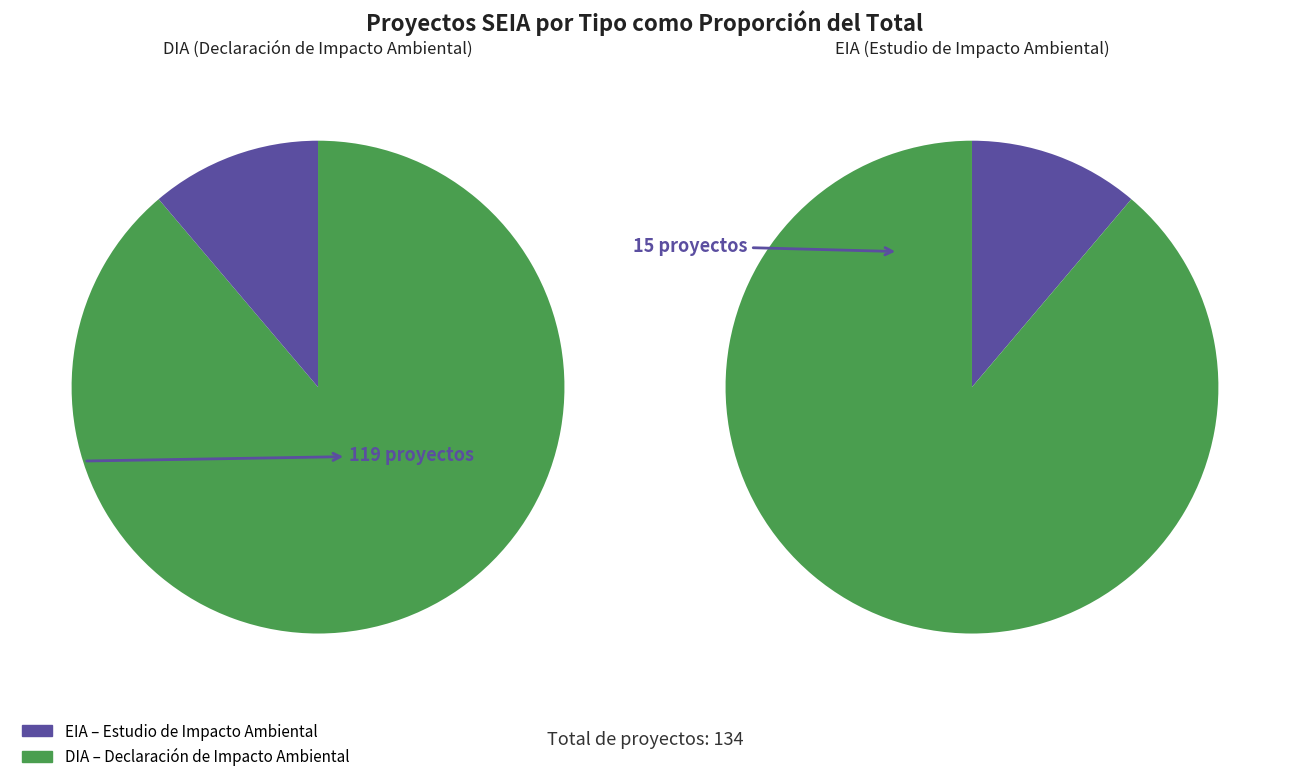

To the nearest percent, what is the average slice percentage?

50%